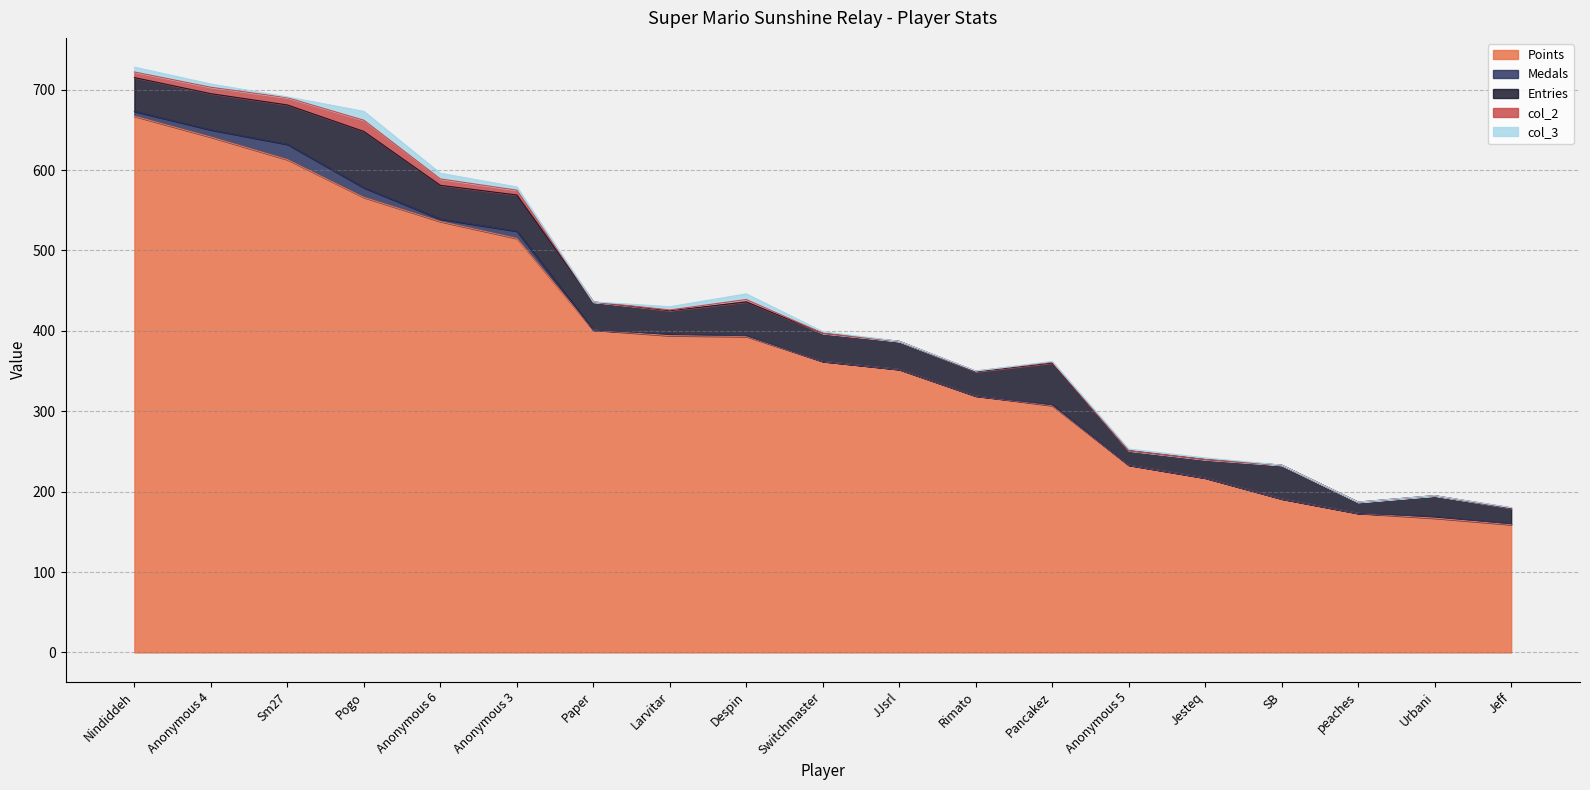

Is it true that Points equals 219 at Nindiddeh?

False